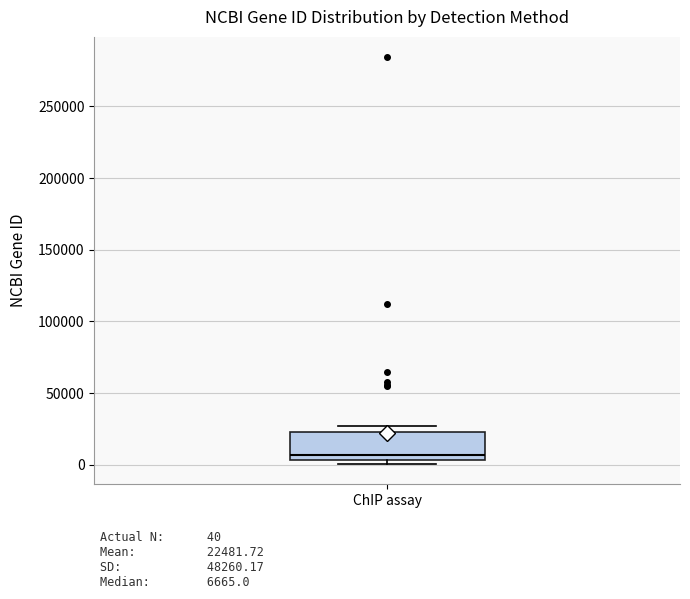

Read this box plot against the y-axis: the position of the median line, the range covered by the box, and the ends of both whiskers. The values are not printed on the chart, so give them approximately, as read against the axis.

median 5000 (just above the box's lower edge), box 5000 to 25000, whiskers 0 to 25000 (just above the box's upper edge)